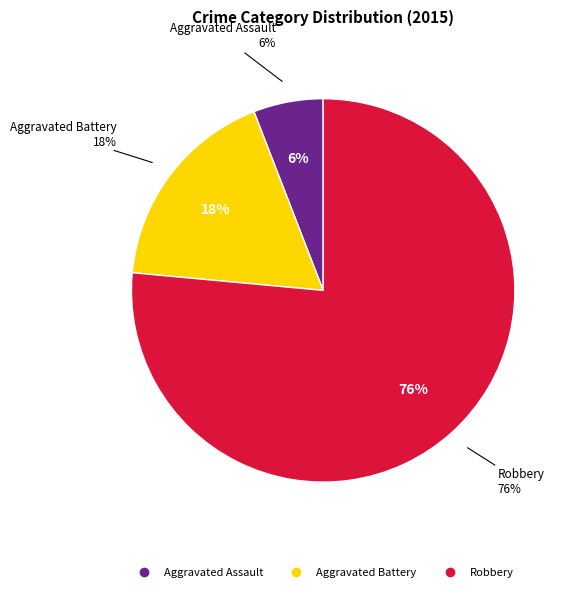

How many segments does this pie chart have?

3